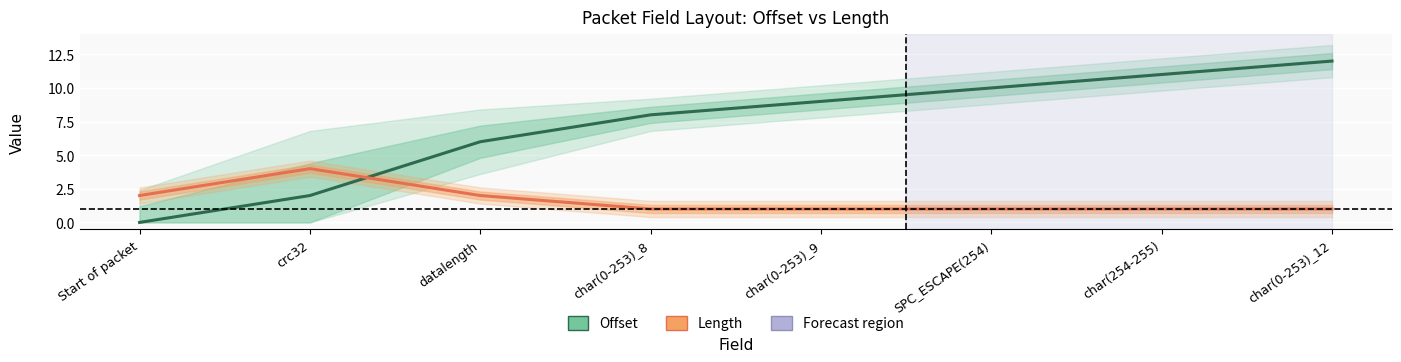

What is the label of the 8th point from the right?

Start of packet